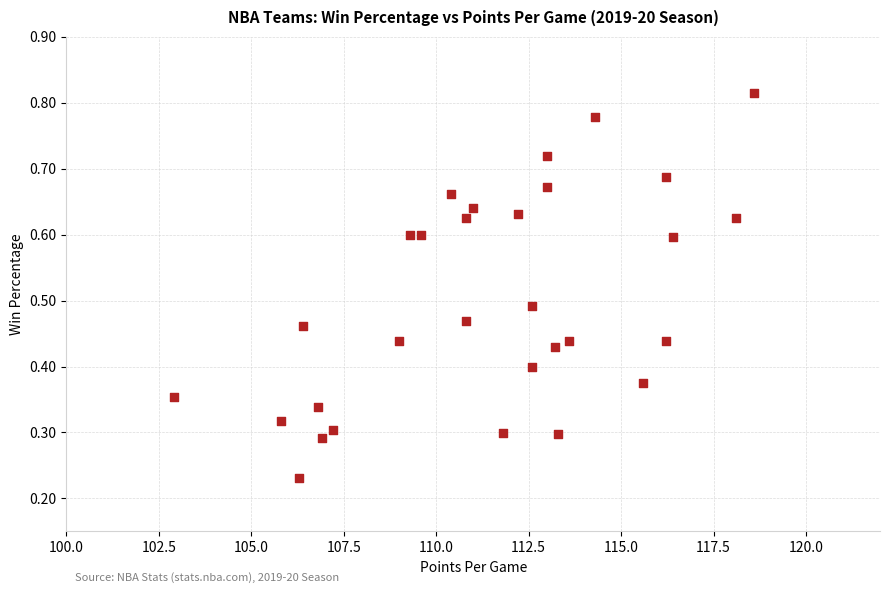

What is the range of X values (max minus min)?

15.7